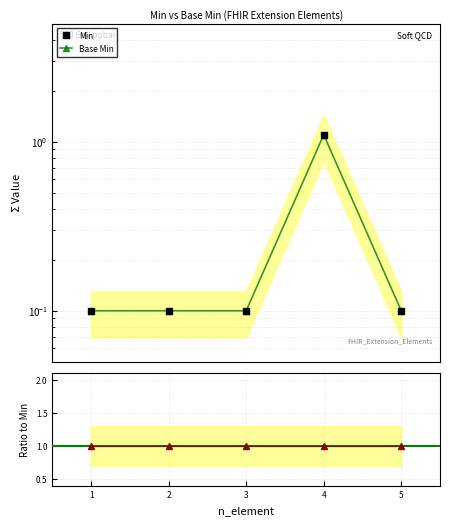

True or false: Min and Base Min intersect in this chart.

False